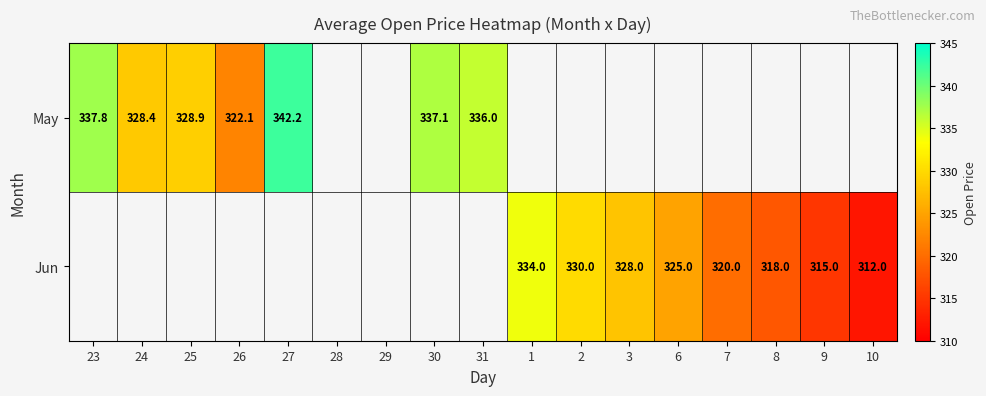

What is the sum of the May values at 26 and 27?

664.4